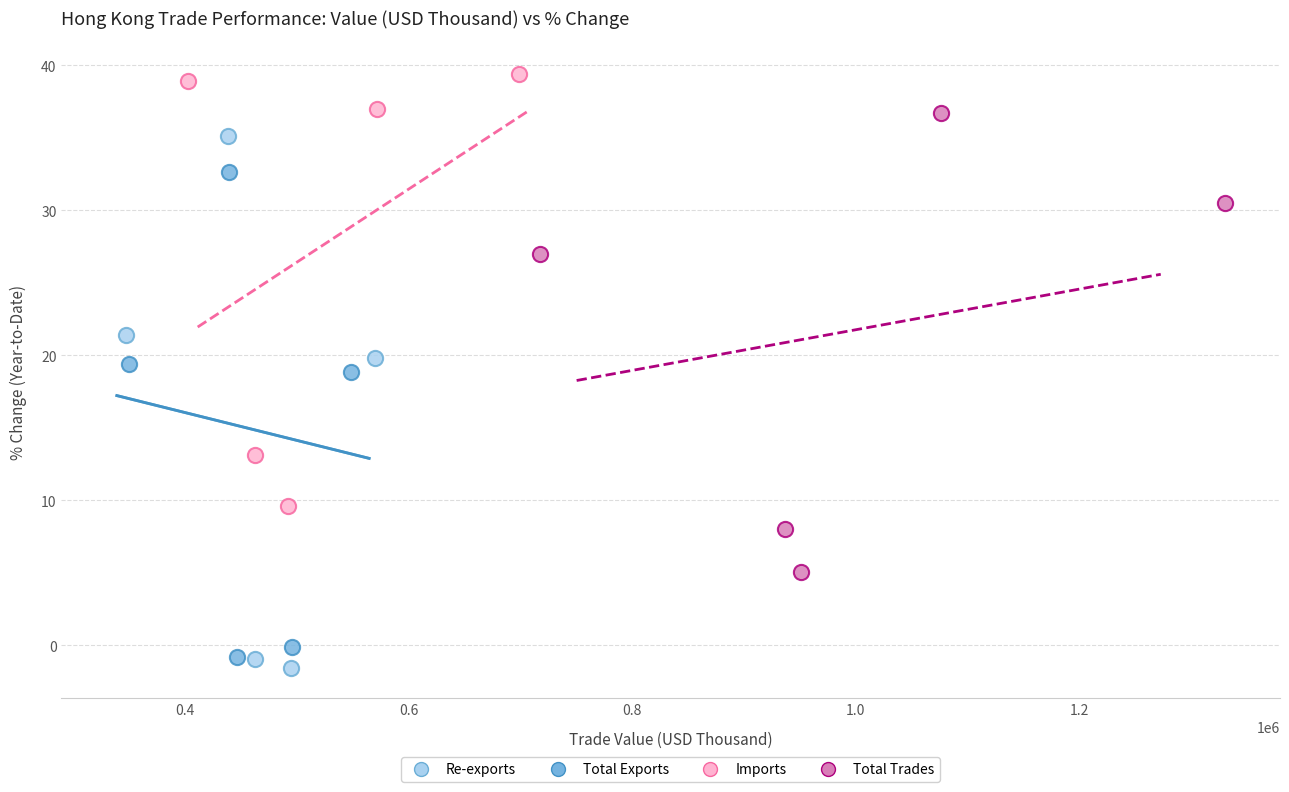

Which series reaches the maximum Y coordinate?

Imports